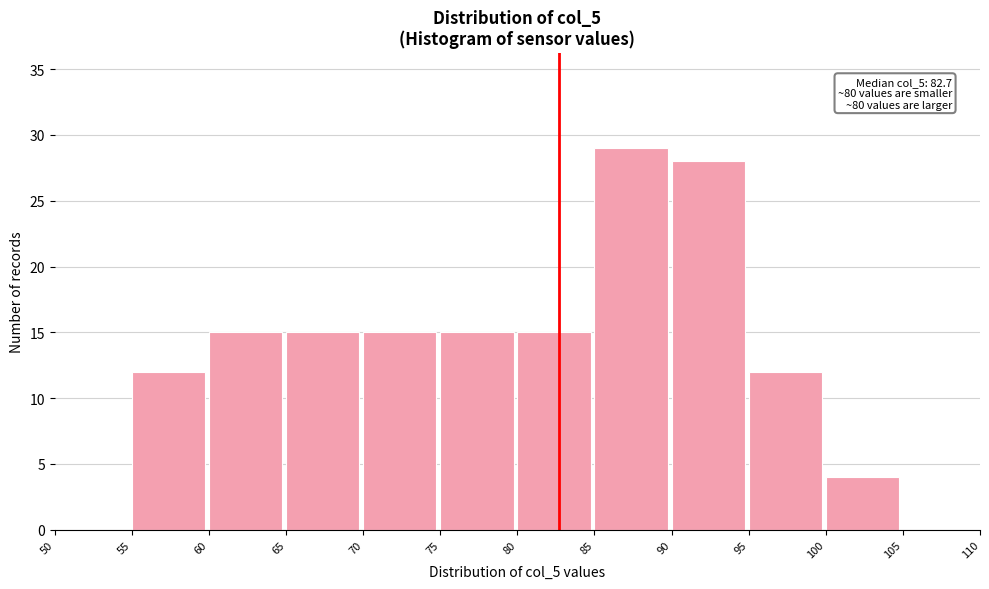

Which range on the x-axis has the tallest bar?

85 to 90